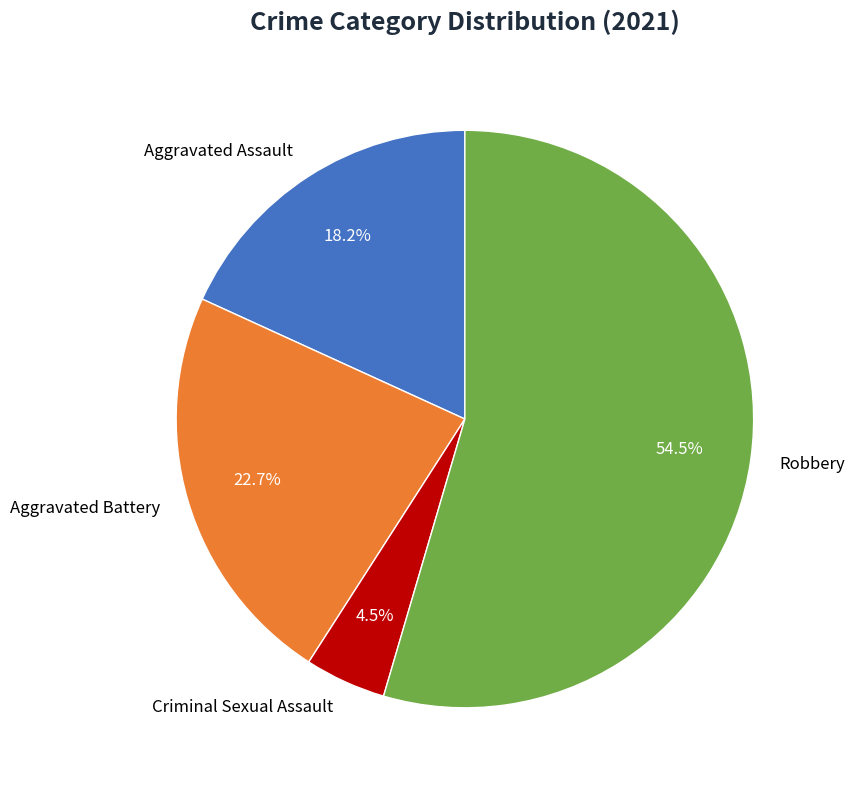

Is it true that Robbery is 69% of the pie?

False